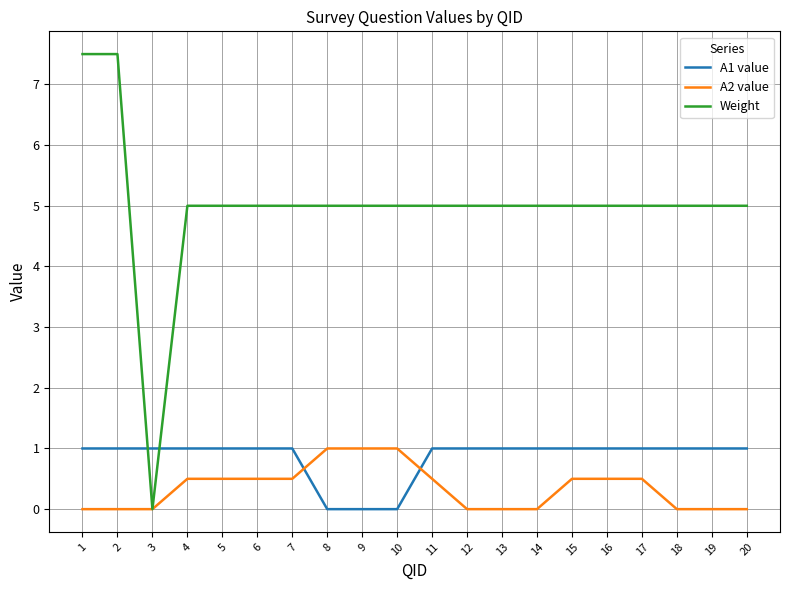

Is this an area chart (filled region under the line)?

No